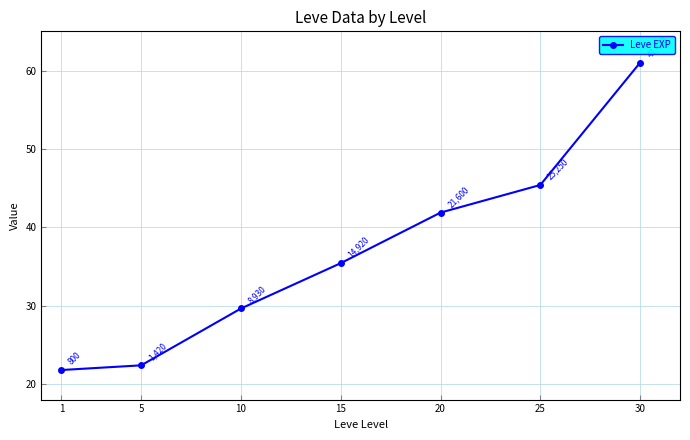

Which has a higher value, 25 or 15?

25